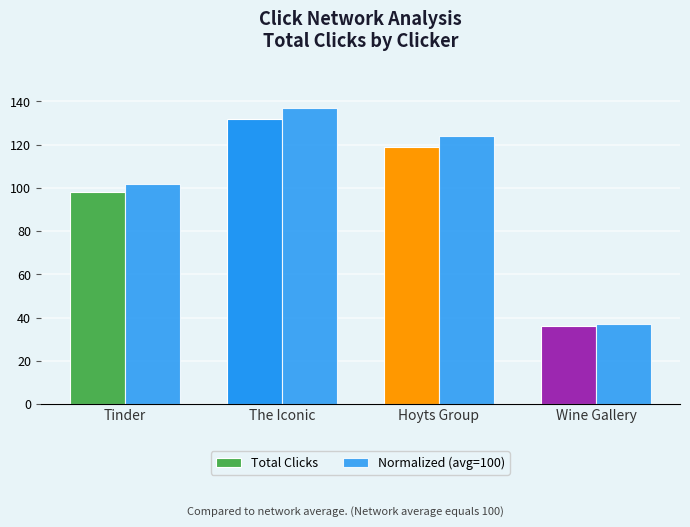

At Tinder, list the series in order from largest to smallest.

Normalized (avg=100), Total Clicks